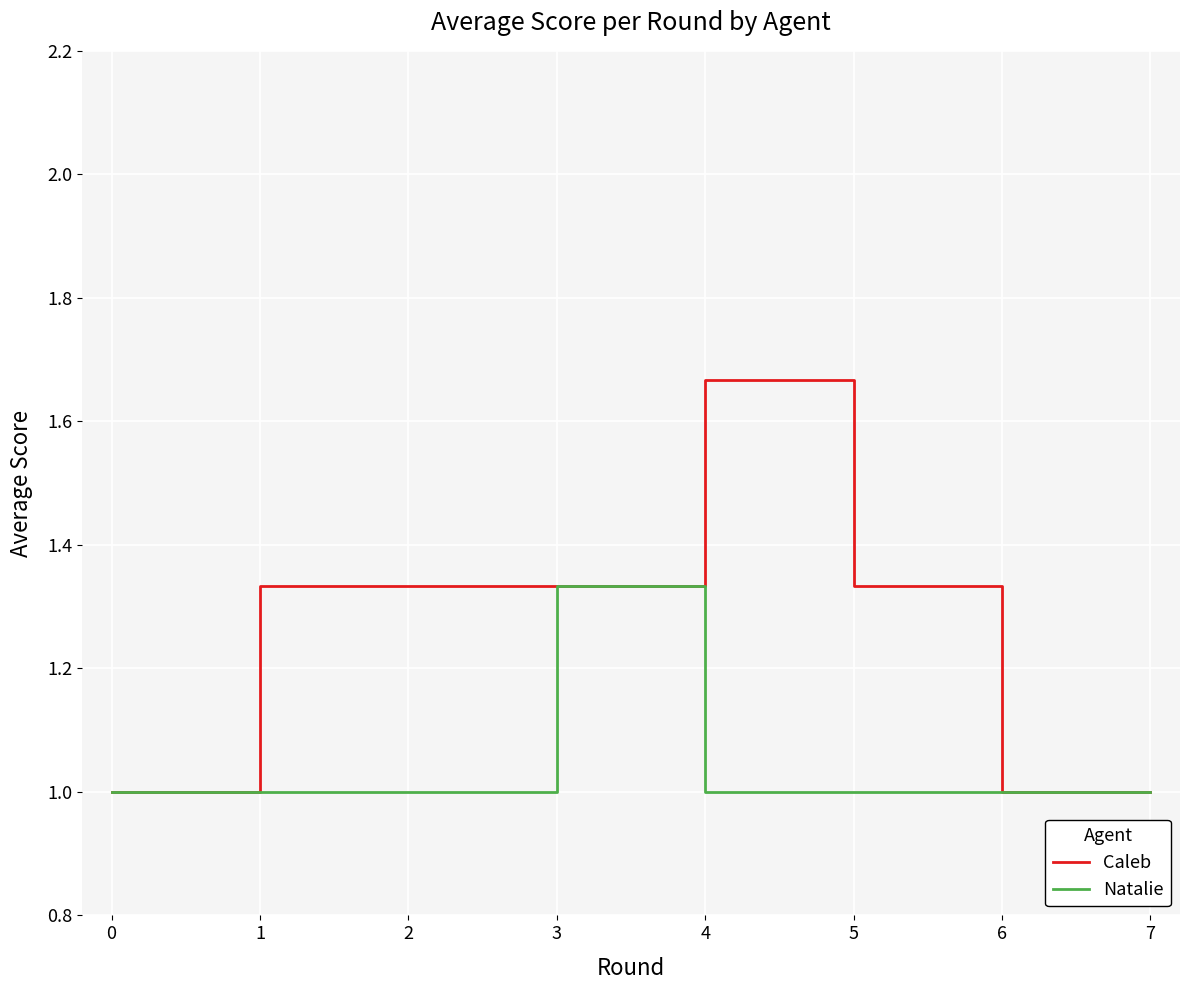

Count the Caleb values in the range 1 to 2.

8